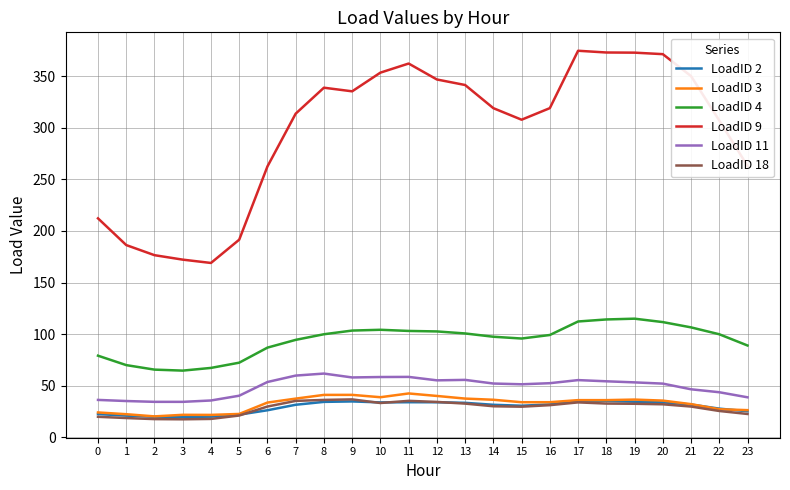

The value of LoadID 9 at 18 is 373.0. True or false?

True